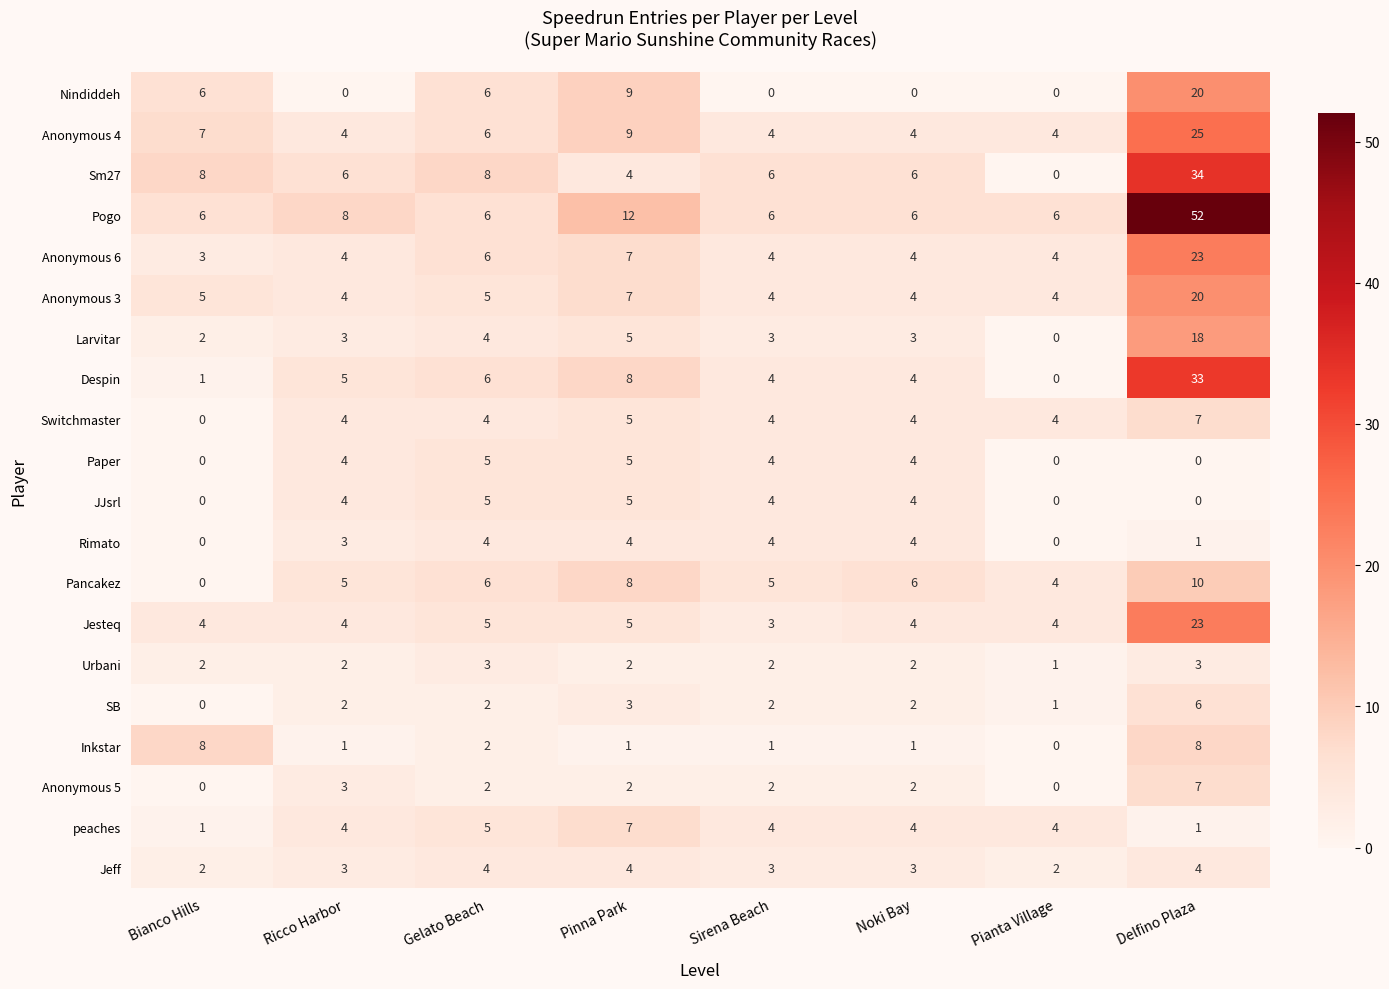

Between Bianco Hills and Delfino Plaza, which series saw the biggest shift?

Pogo